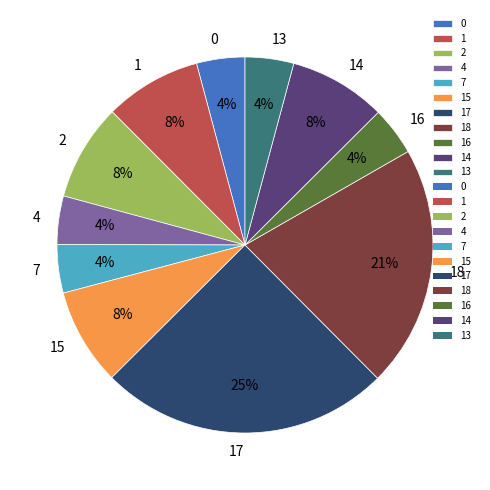

Is there a majority slice in this chart?

No